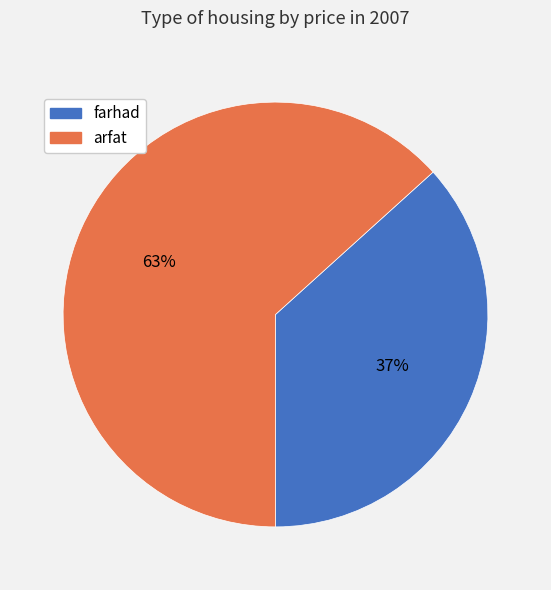

To the nearest percent, what is the average slice percentage?

50%